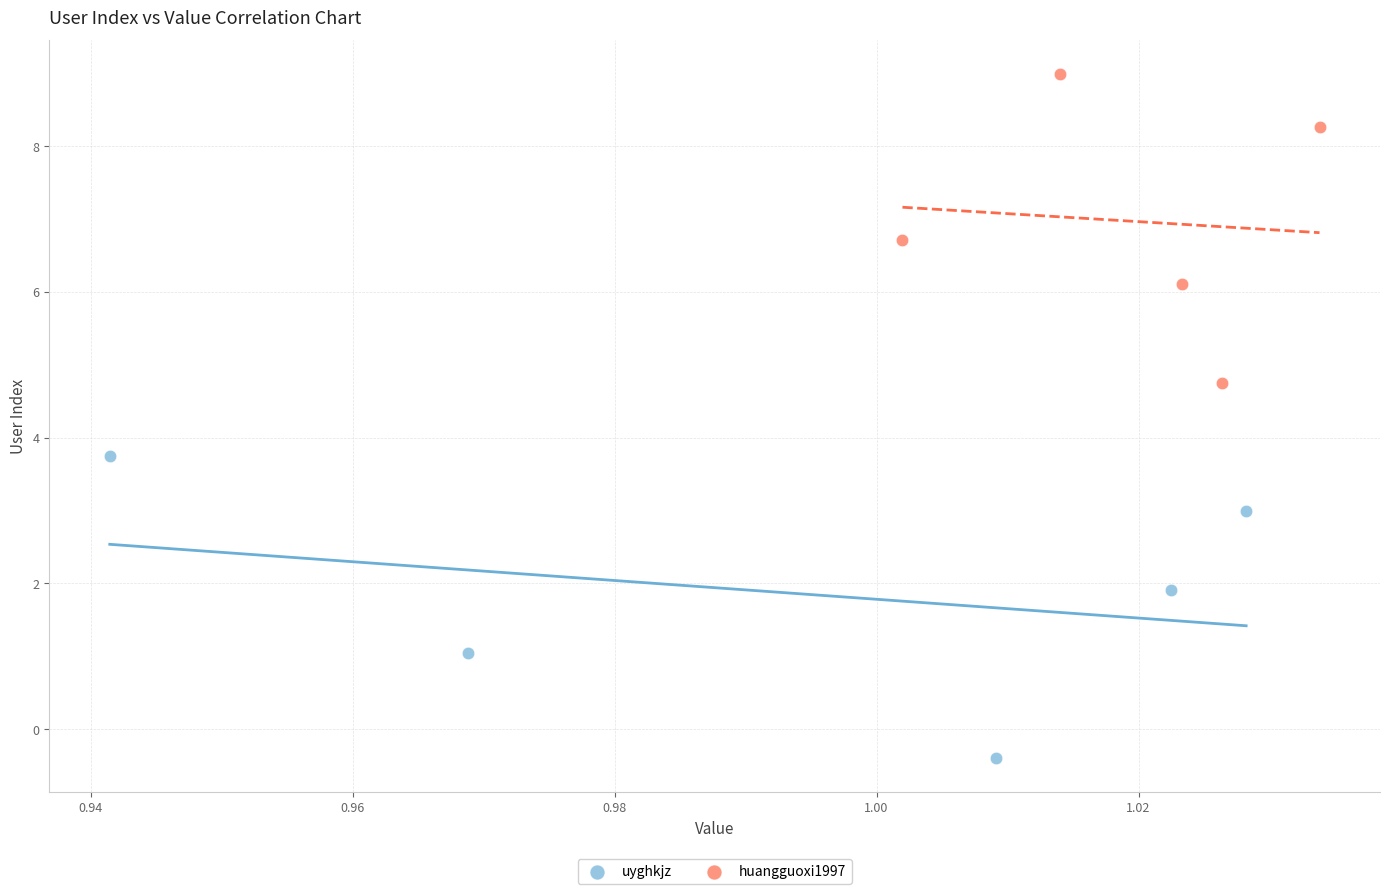

Which series reaches the minimum Y coordinate?

uyghkjz